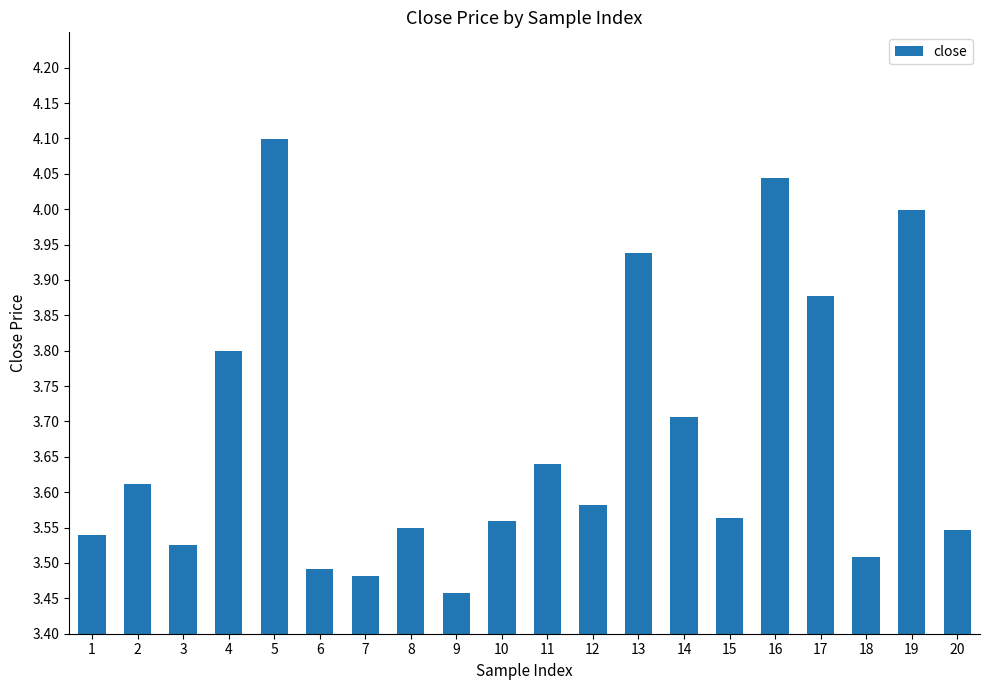

What is the sum of the values at 1 and 6?

7.0